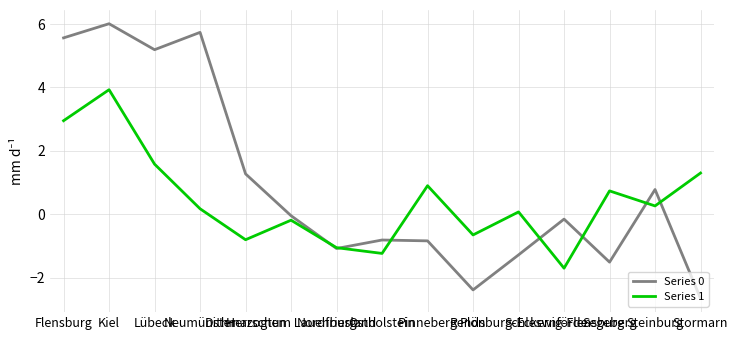

How many values in the Series 0 series are below 0?

9